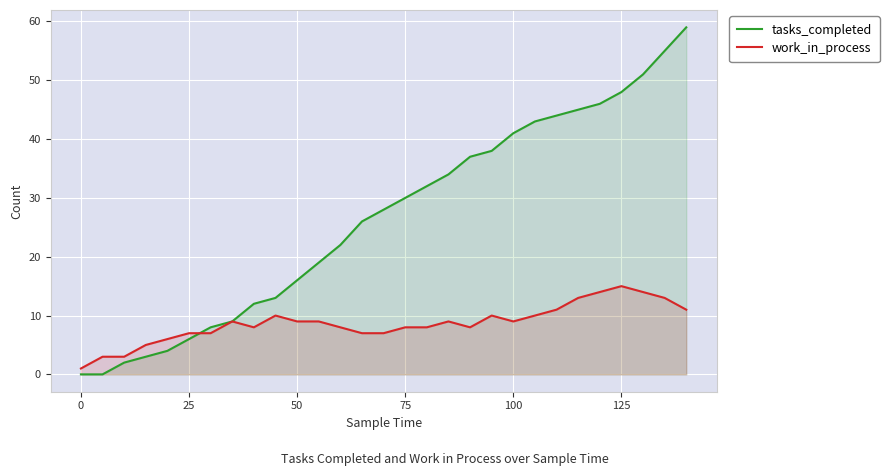

How many data points in work_in_process are above 9?

10